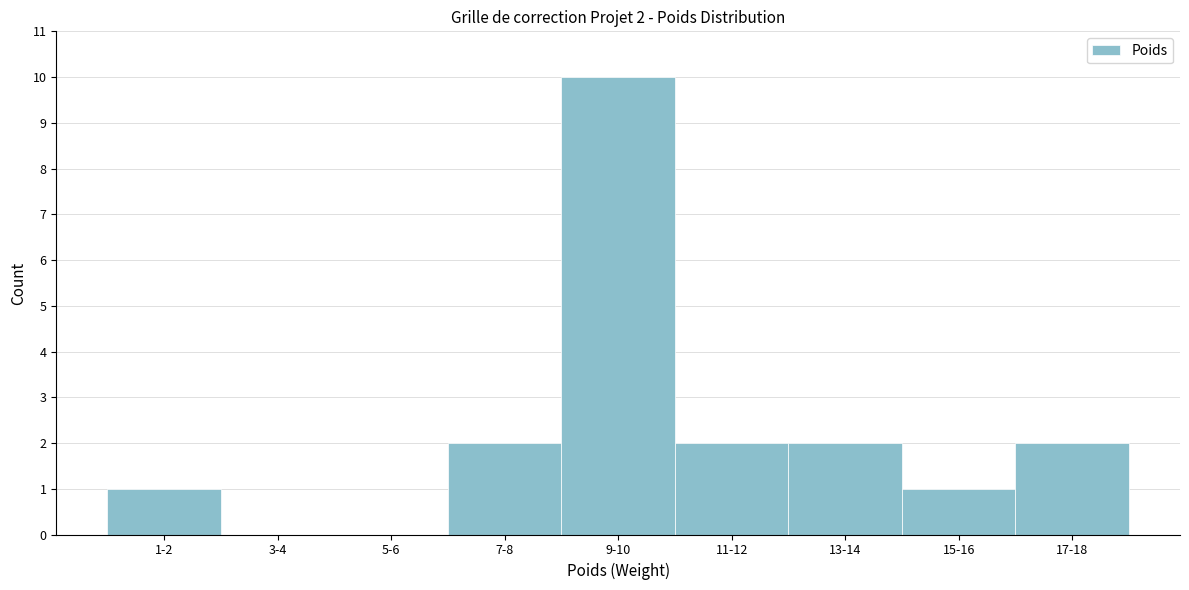

Reading left to right, list all the values displayed in this chart.

1-2=1	3-4=0	5-6=0	7-8=2	9-10=10	11-12=2	13-14=2	15-16=1	17-18=2